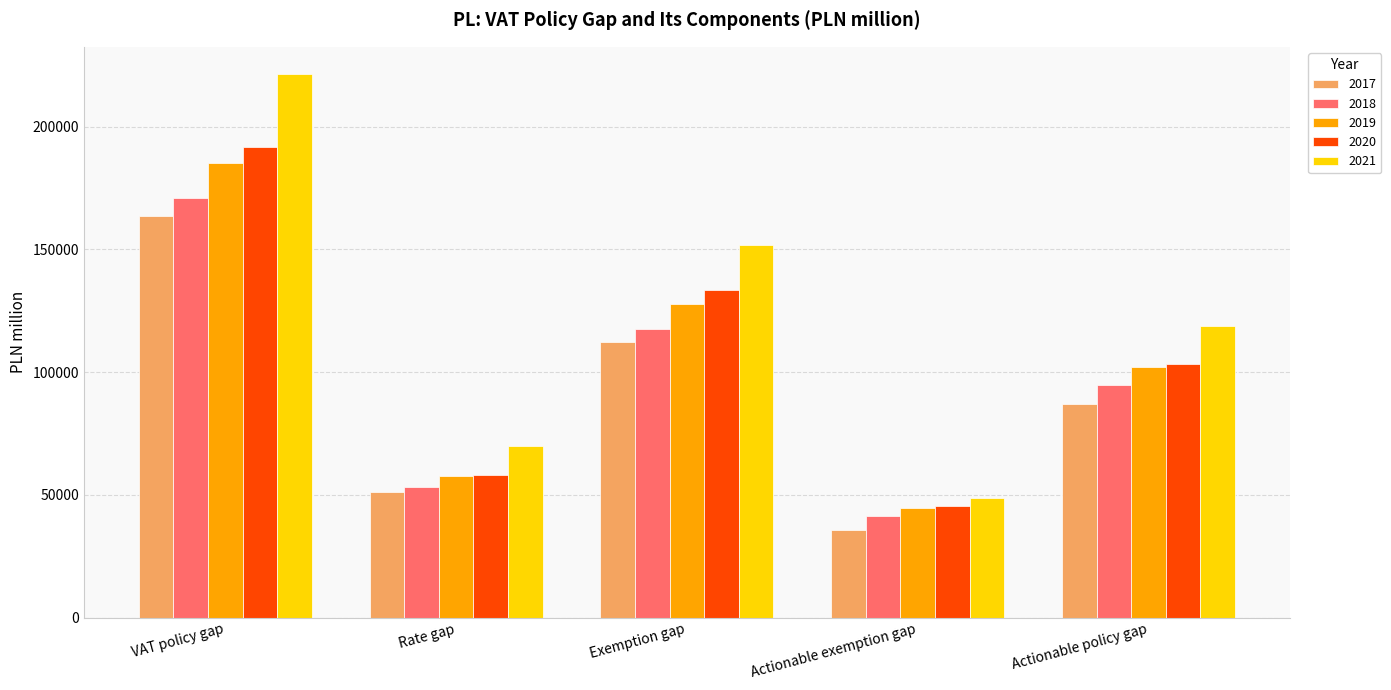

Which series changed the most between VAT policy gap and Rate gap?

2021